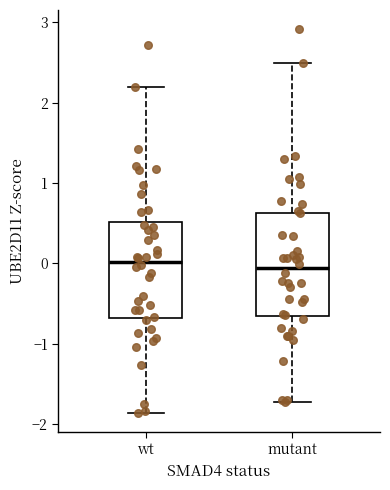

Reading left to right, read every box against the y-axis: the position of its median line, the range the box covers, and the ends of its whiskers. The values are not printed on the chart, so give them approximately, as read against the axis.

wt: median 0.0, box -0.7 to 0.5, whiskers -1.9 to 2.2
mutant: median -0.1, box -0.7 to 0.6, whiskers -1.7 to 2.5